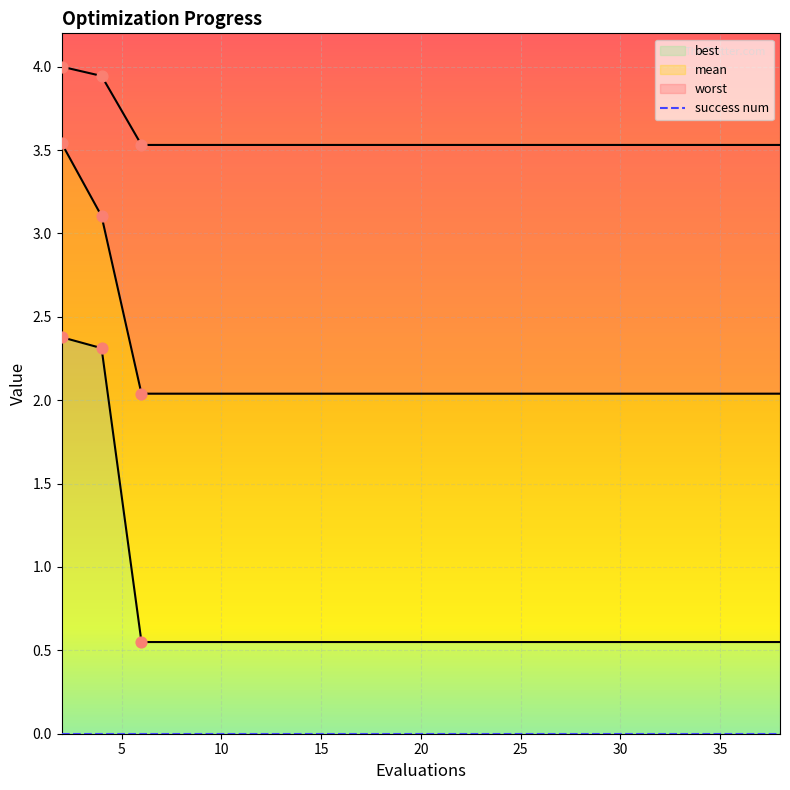

What is the total value across all series at 38?

6.1